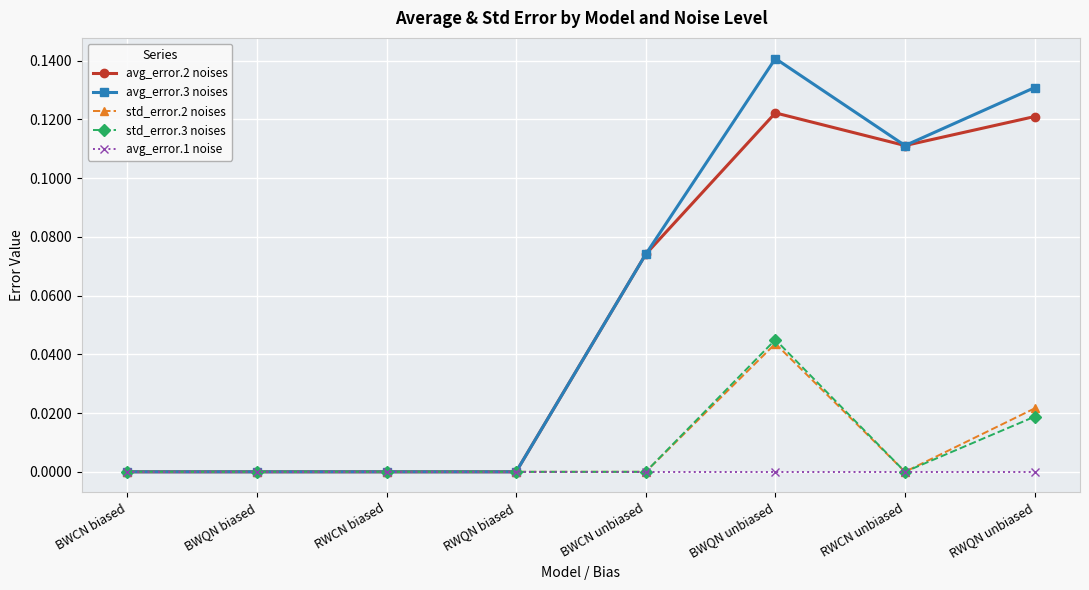

Is it true that avg_error.2 noises equals 0.0 at BWCN biased?

True